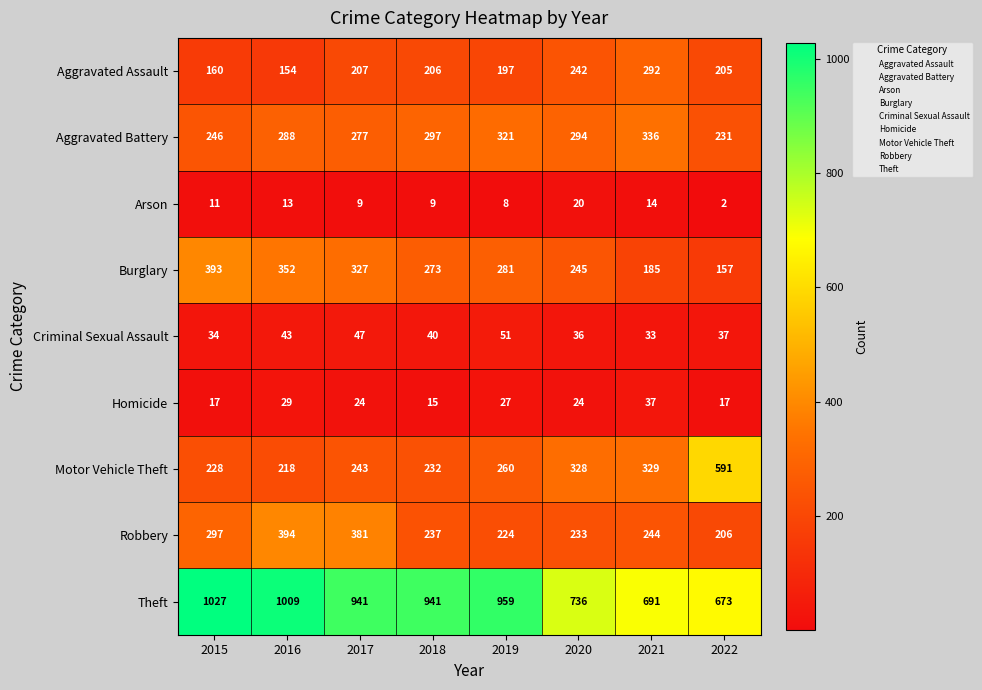

Which series has the largest total across all categories?

Theft